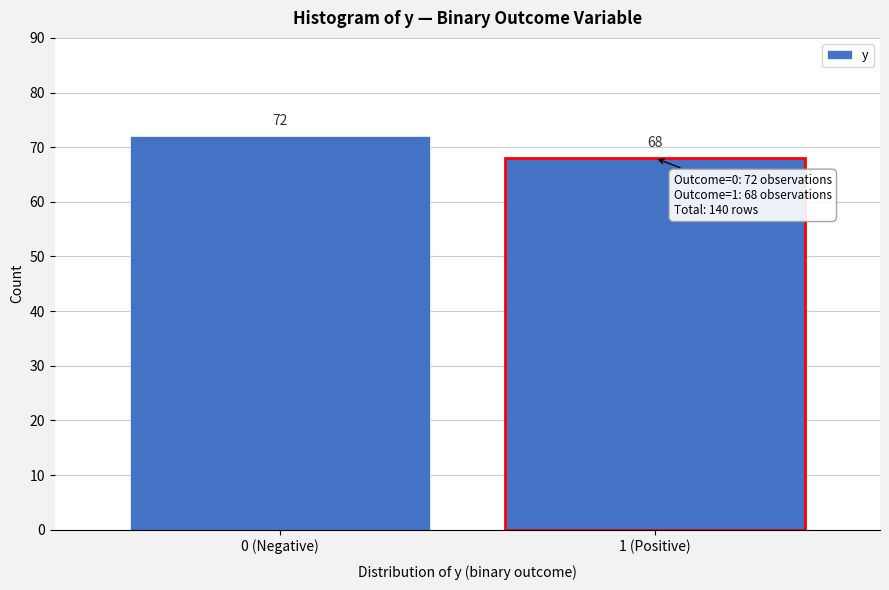

Reading left to right, extract all data points from this chart.

0 (Negative)=72	1 (Positive)=68